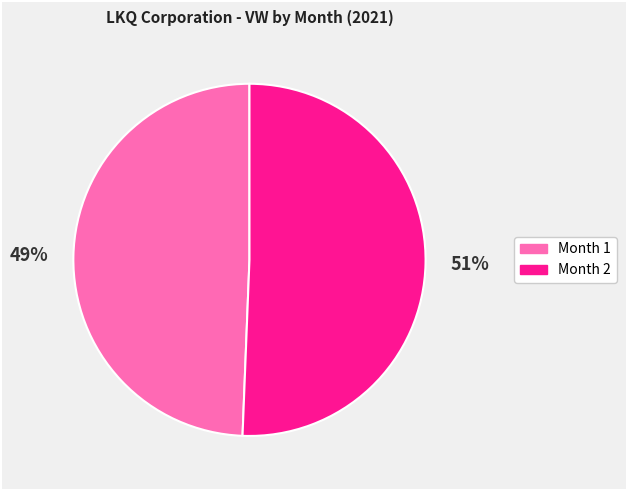

What is the majority slice?

Month 2